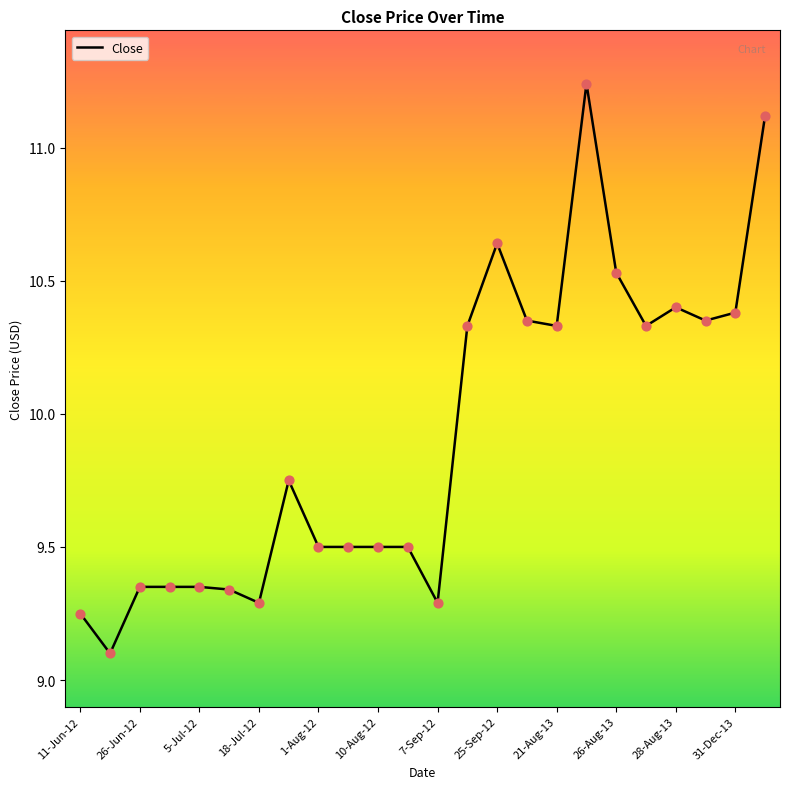

What is the difference between the maximum and minimum values?

2.1